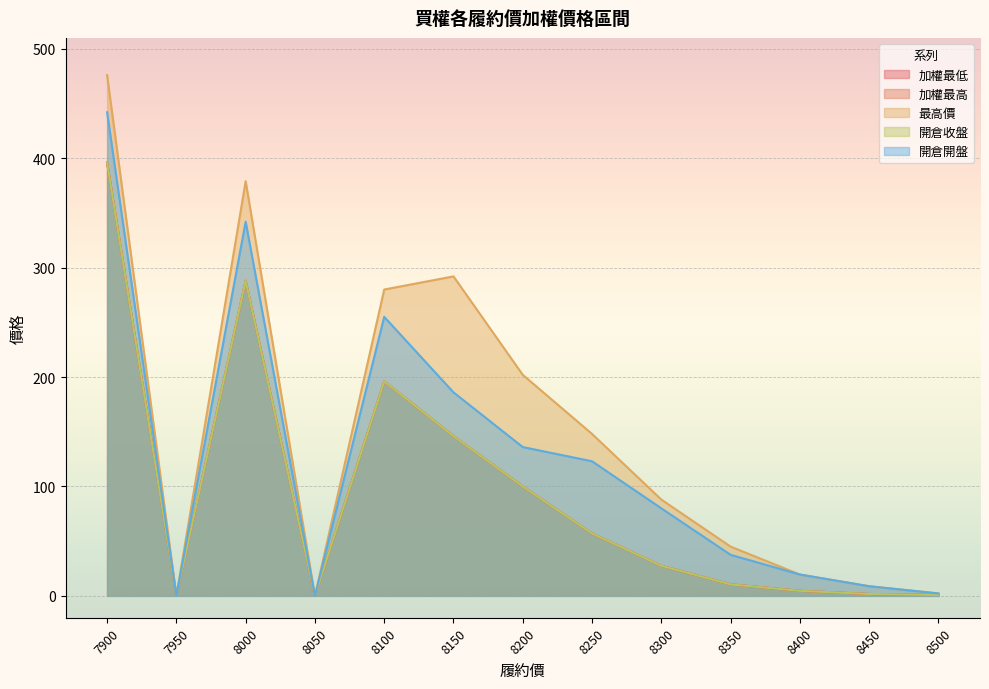

How many data points in 開倉開盤 are above 80?

6